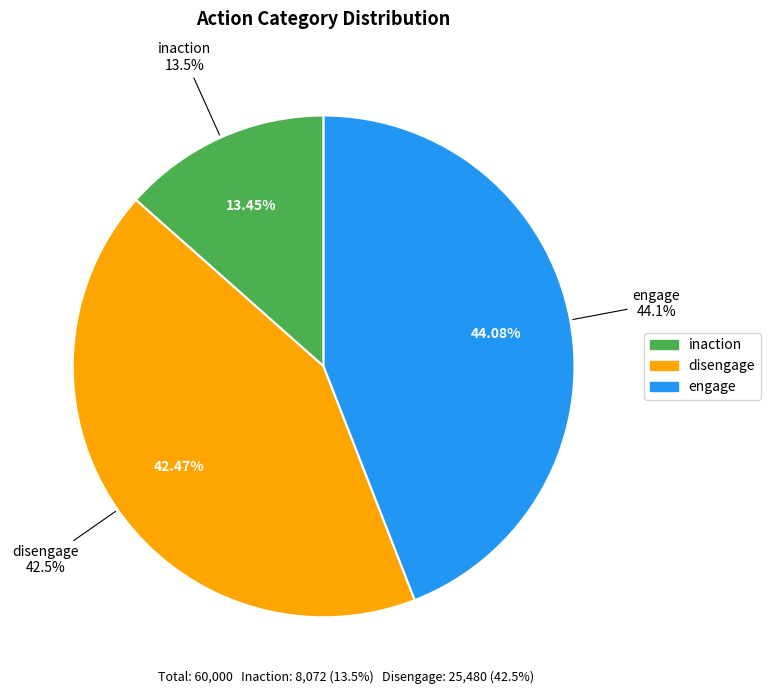

What percentage is the Row 2 slice, to the nearest percent?

44%